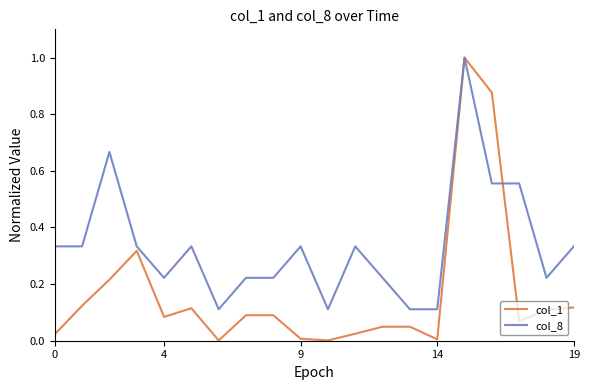

After their last crossing, which series has the higher values: col_8 or col_1?

col_8